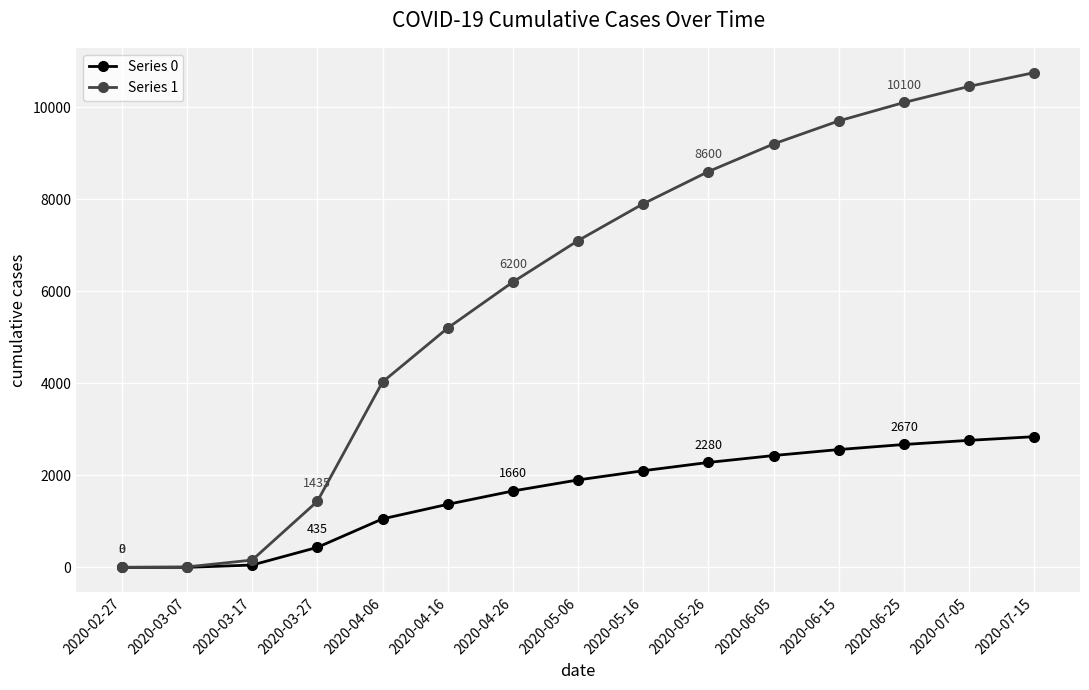

At which label is Series 1 closest to 5376?

2020-04-16